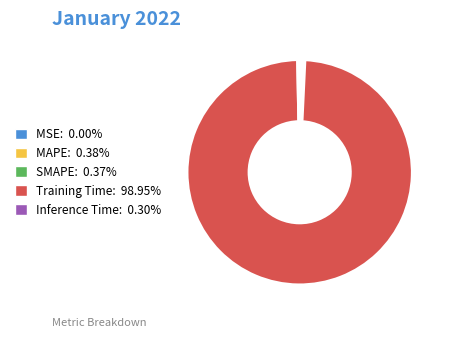

Is Training Time the majority of the pie?

Yes